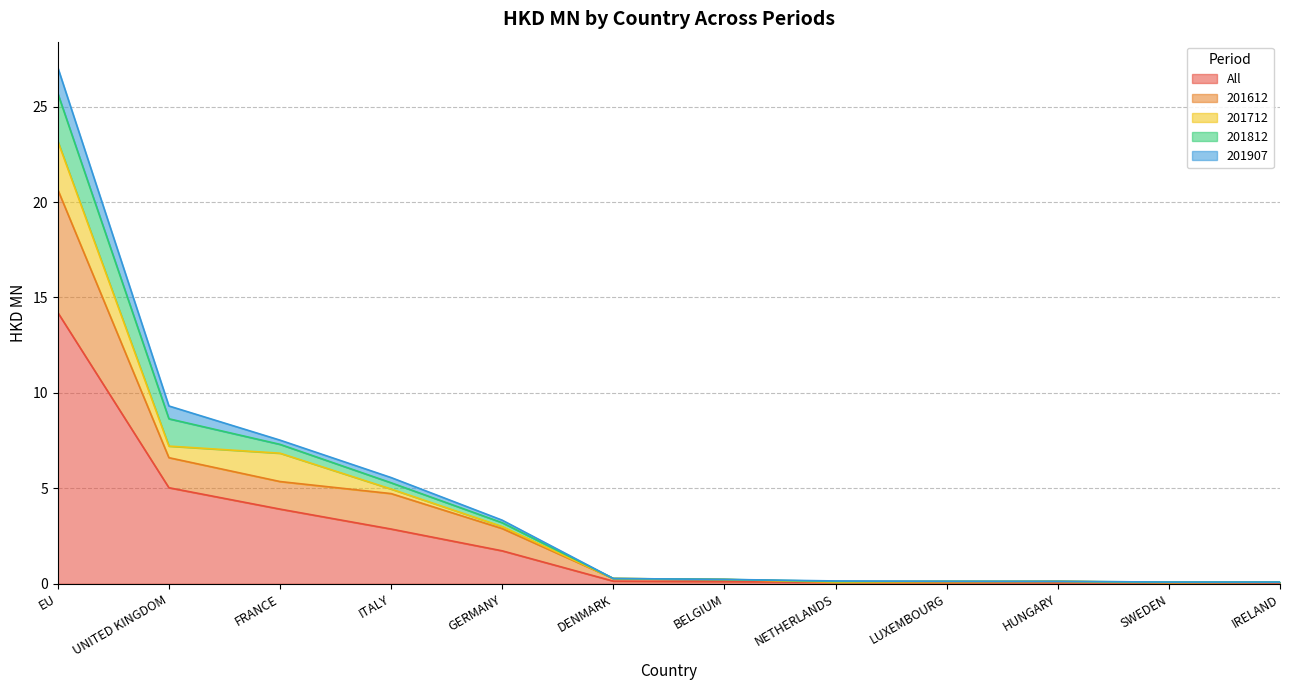

True or false: 201612 and All cross at least once.

False